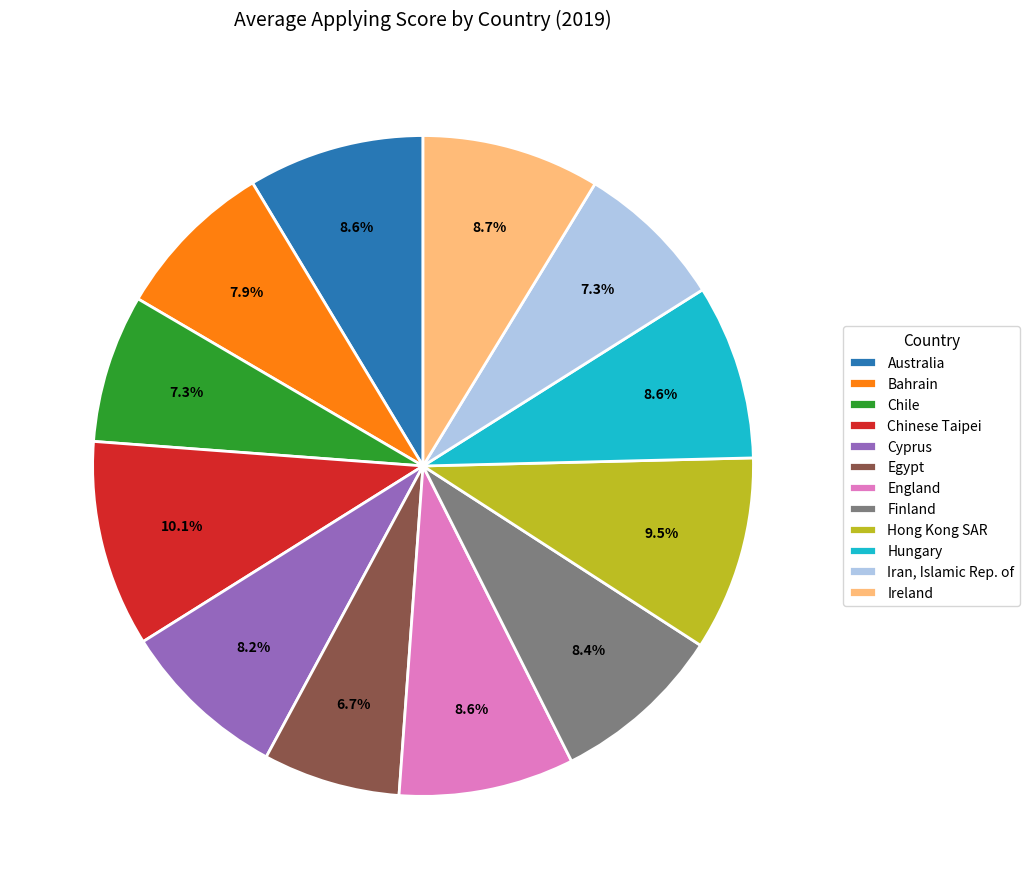

How many segments does this pie chart have?

12